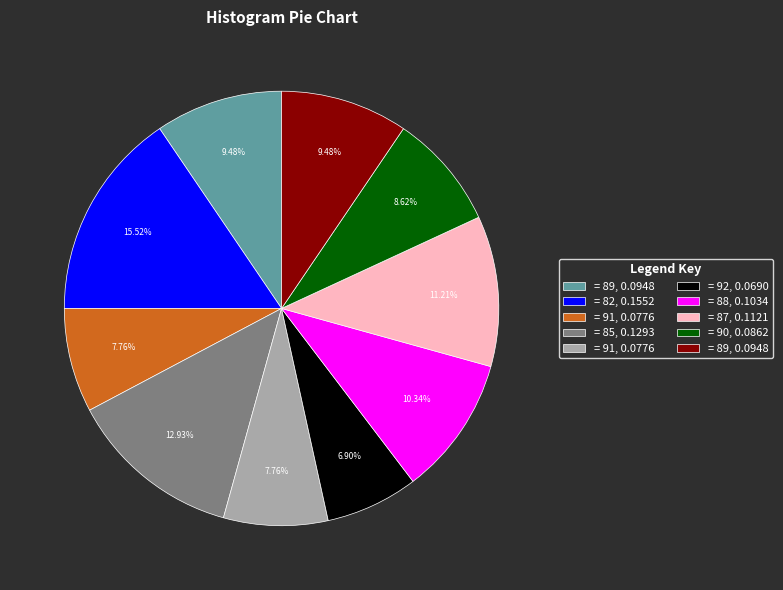

How many slices are in this pie chart?

10